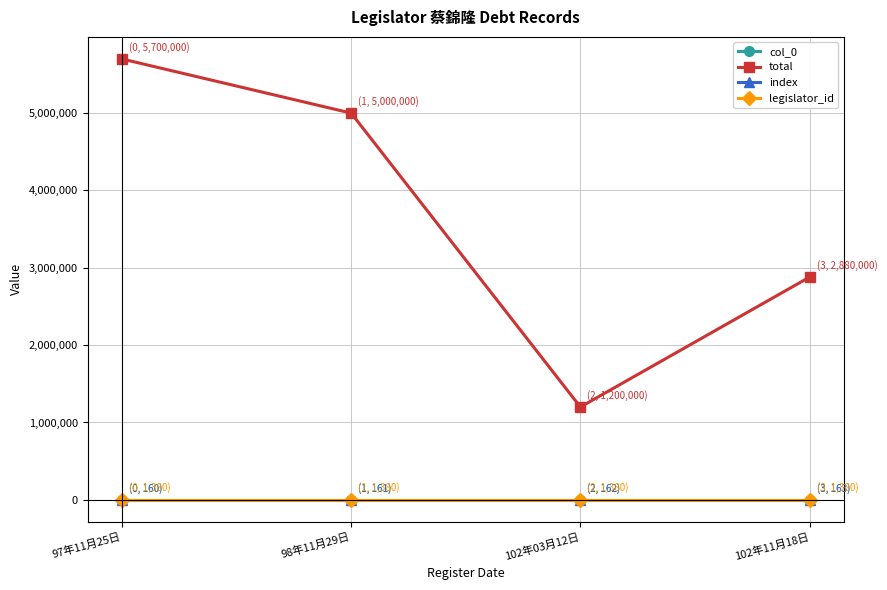

At which category is the sum across all series the highest?

97年11月25日